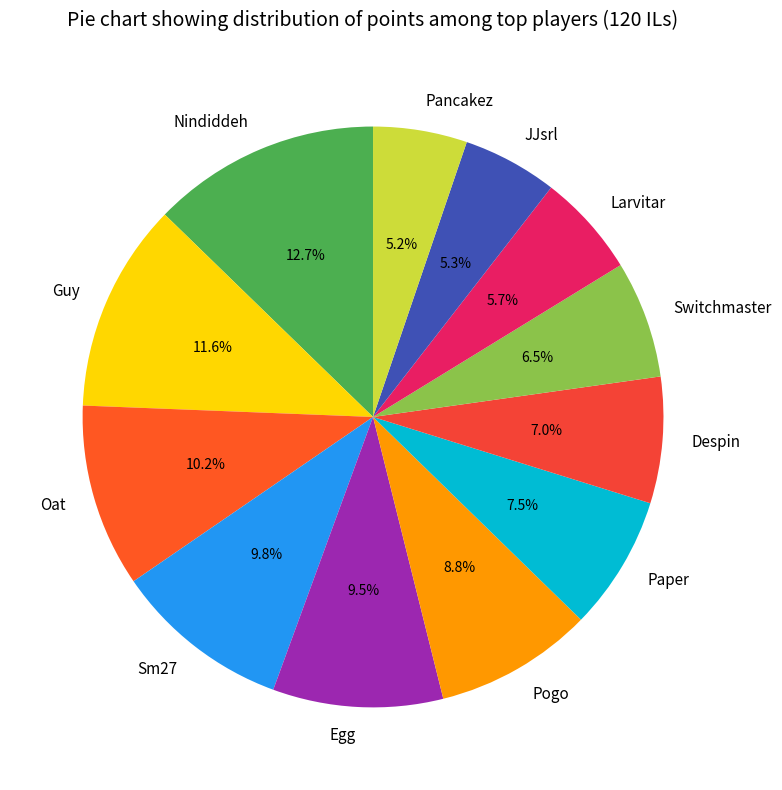

To the nearest percent, what portion does Despin represent?

7%